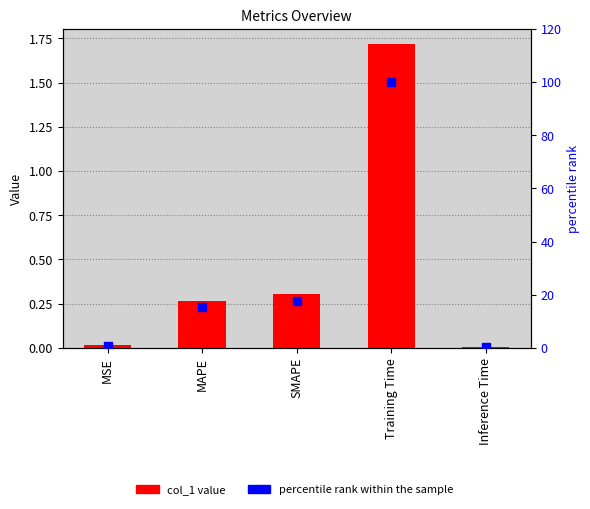

Which series contains the highest Y value?

percentile rank within the sample